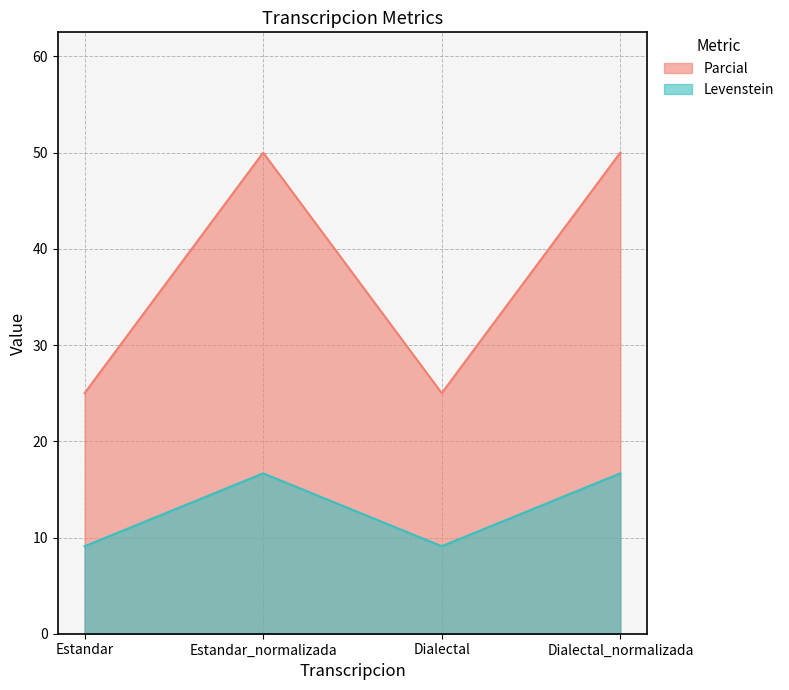

What is the minimum value shown in the chart?

9.1